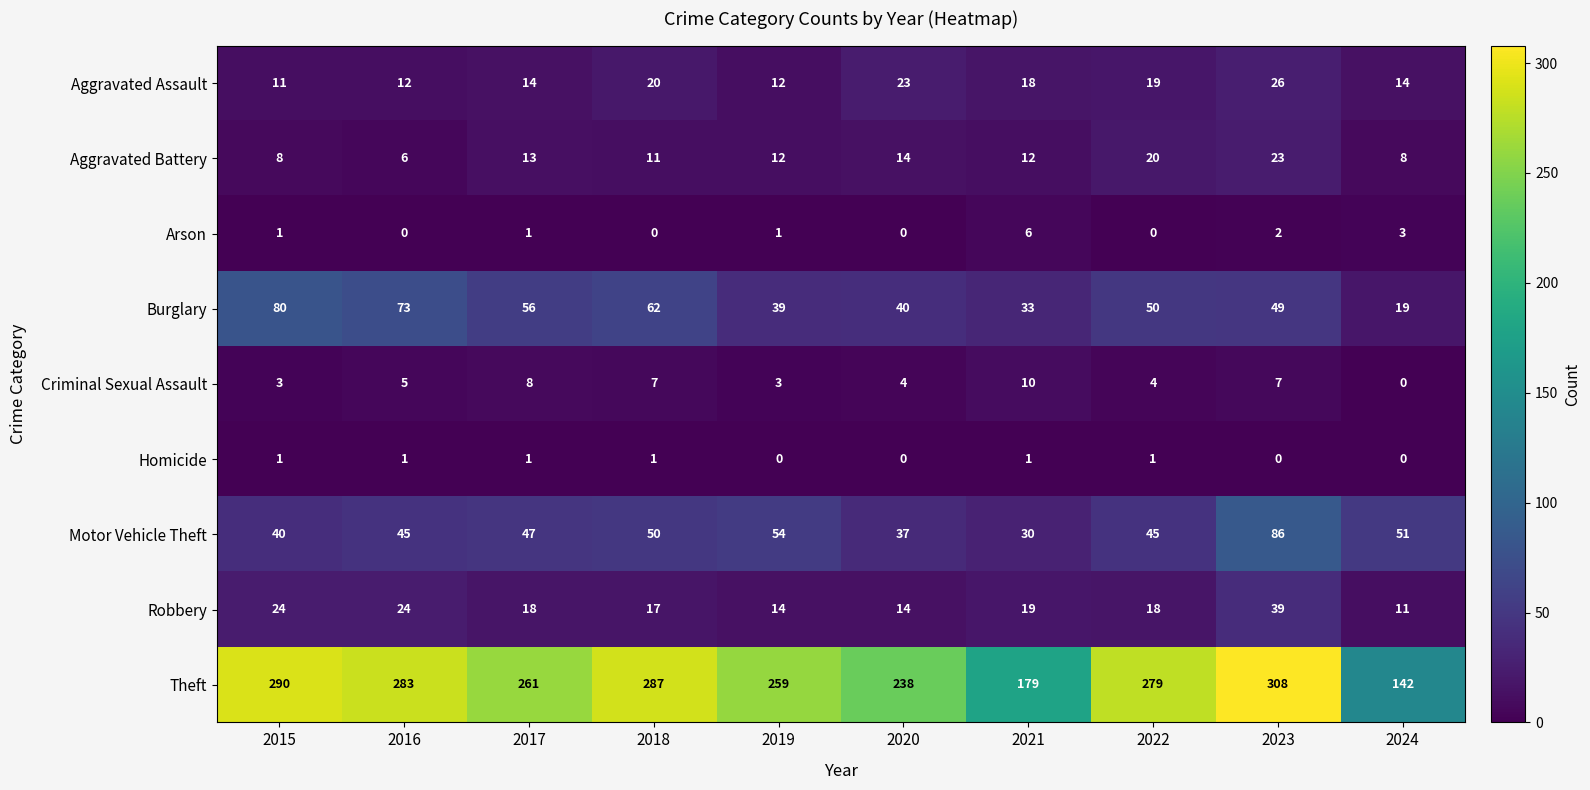

What is the average value of the Aggravated Battery series?

13